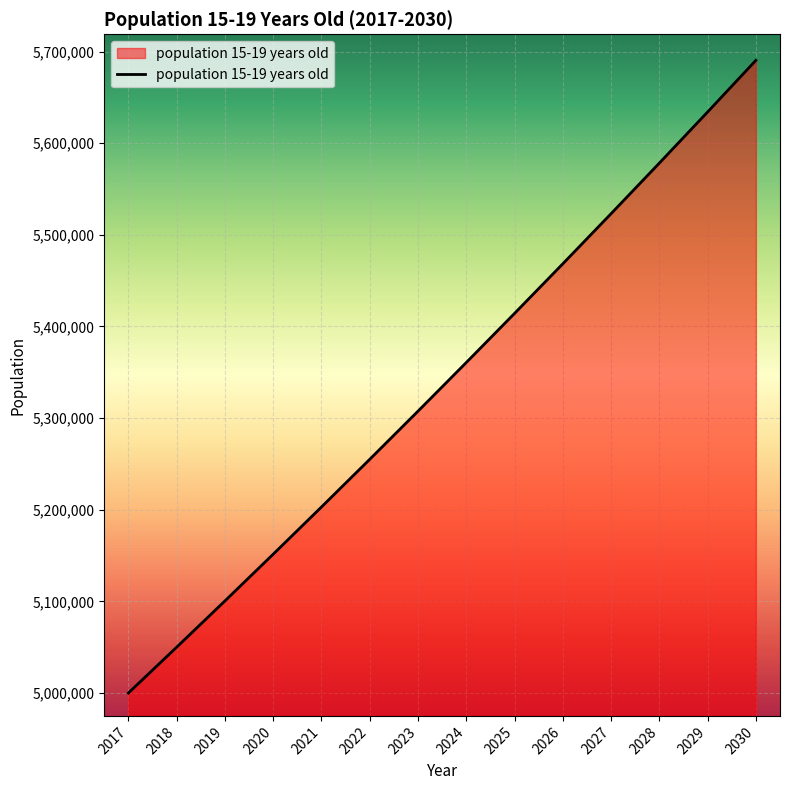

Approximately how many times larger is the value at 2030 compared to 2017?

1.1